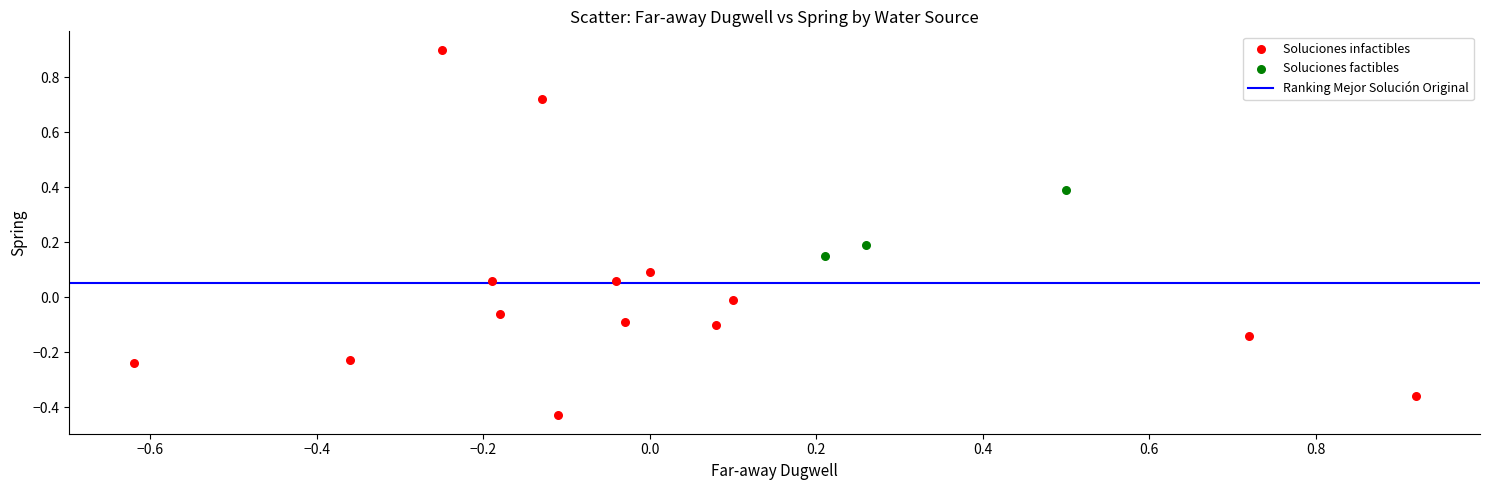

Which series has the largest Y range (max minus min)?

Soluciones infactibles